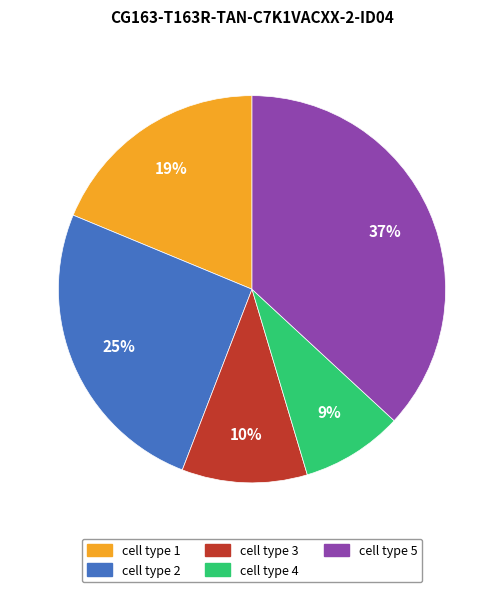

The cell type 1 slice represents 24% of the pie. True or false?

False